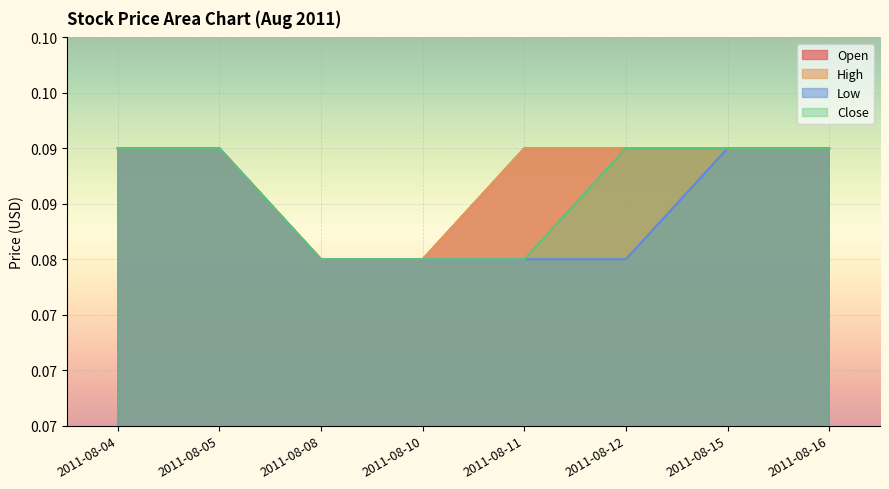

True or false: High has more than 1 points higher than both neighbors.

False